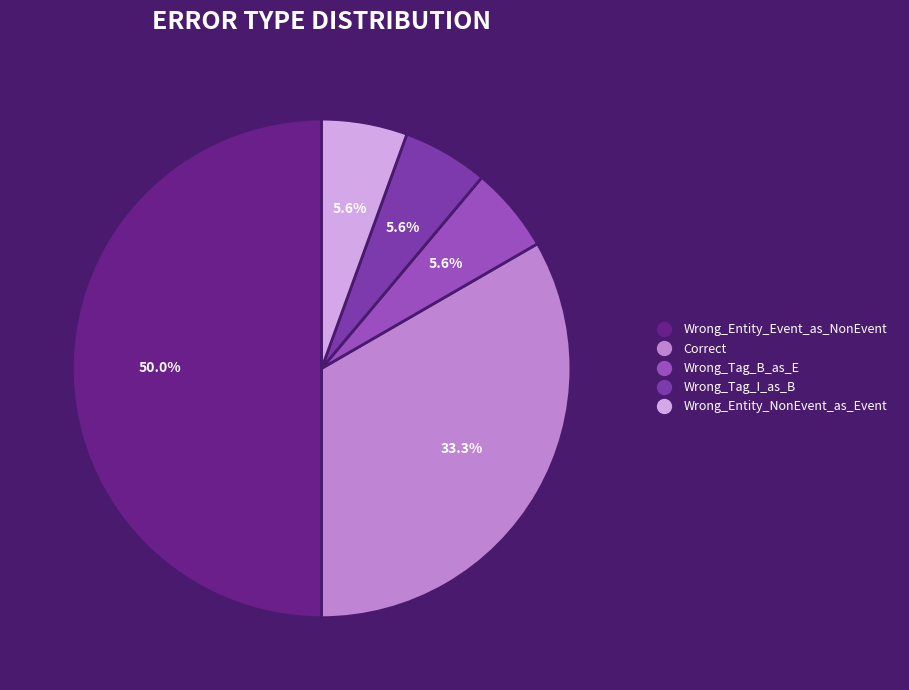

The Wrong_Tag_I_as_B slice represents 1% of the pie. True or false?

False